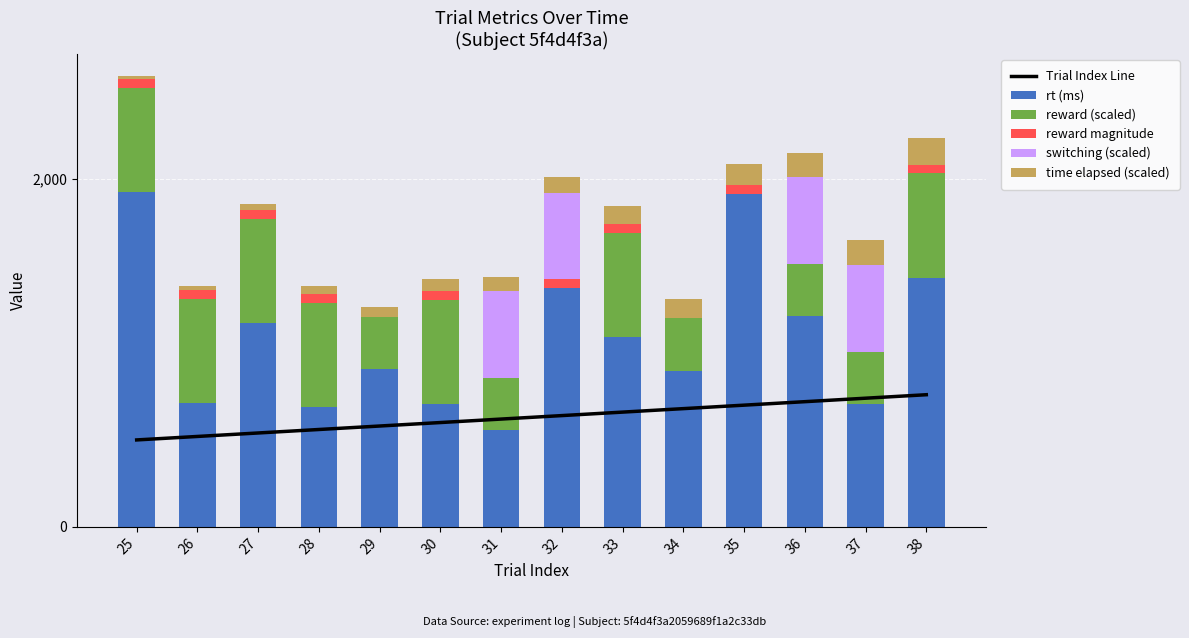

What is the difference between the second highest and second lowest values in the Trial Index Line series?

220.0